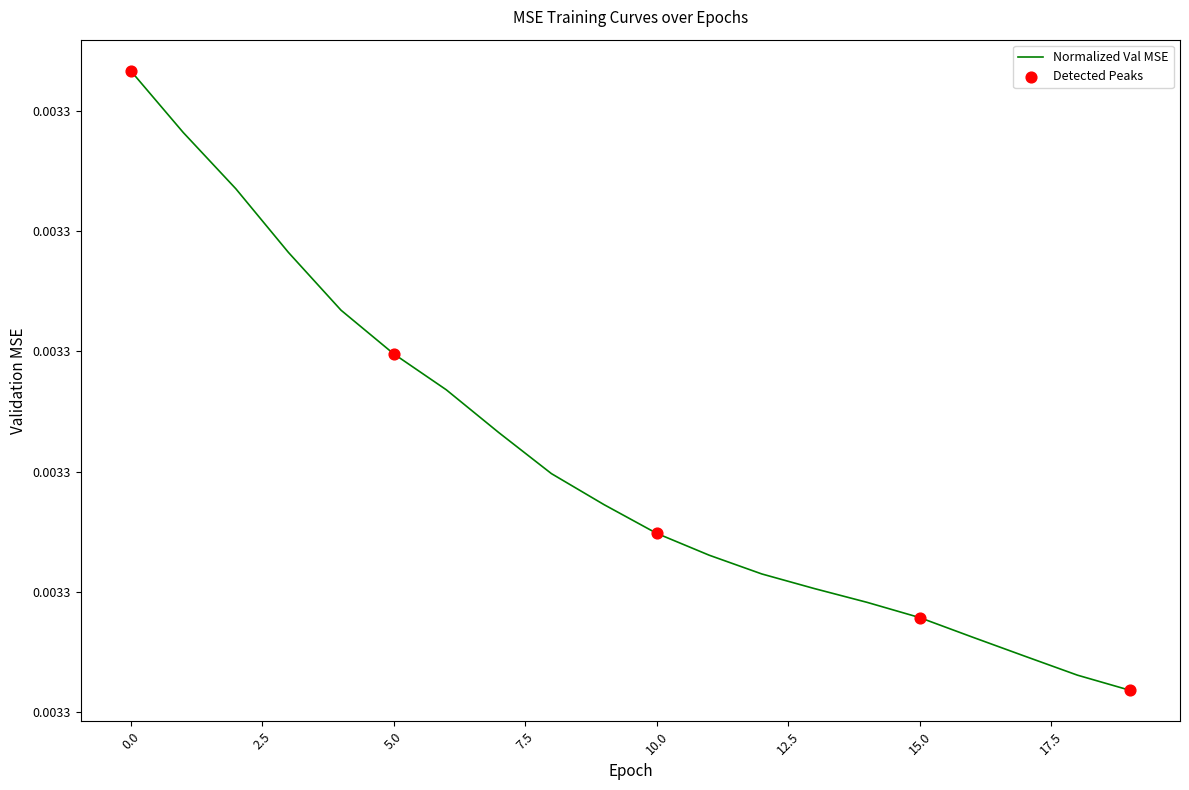

Is this an area chart (filled region under the line)?

No